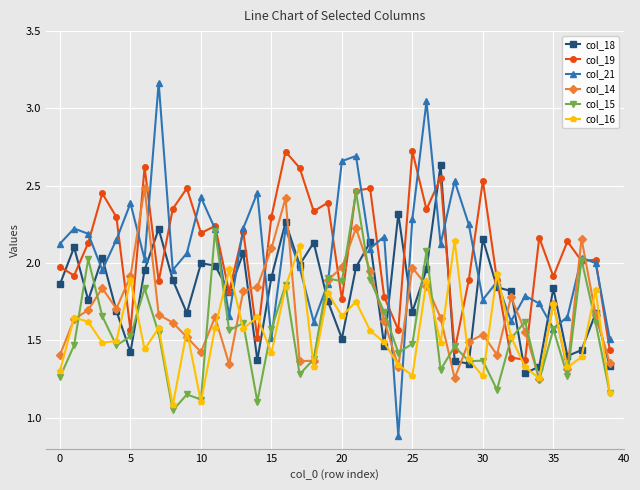

True or false: col_15 has more than 1 interior local peaks.

True